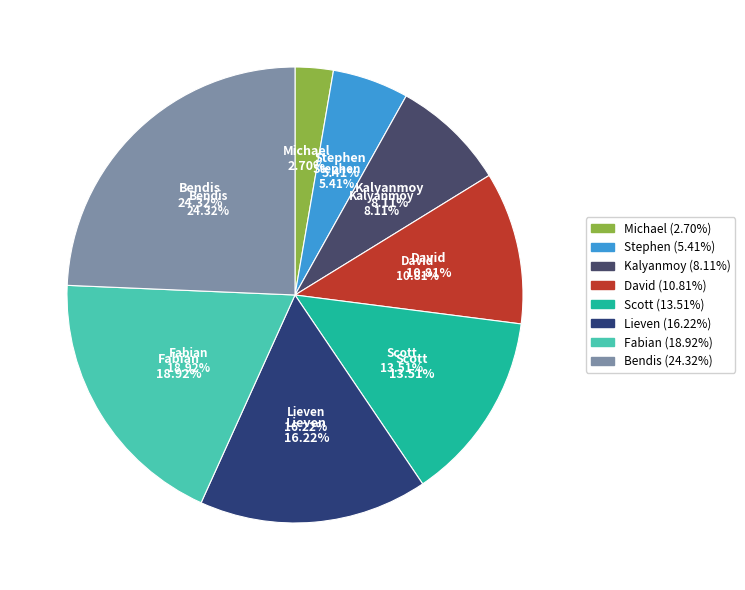

Which slice is the largest?

Bendis